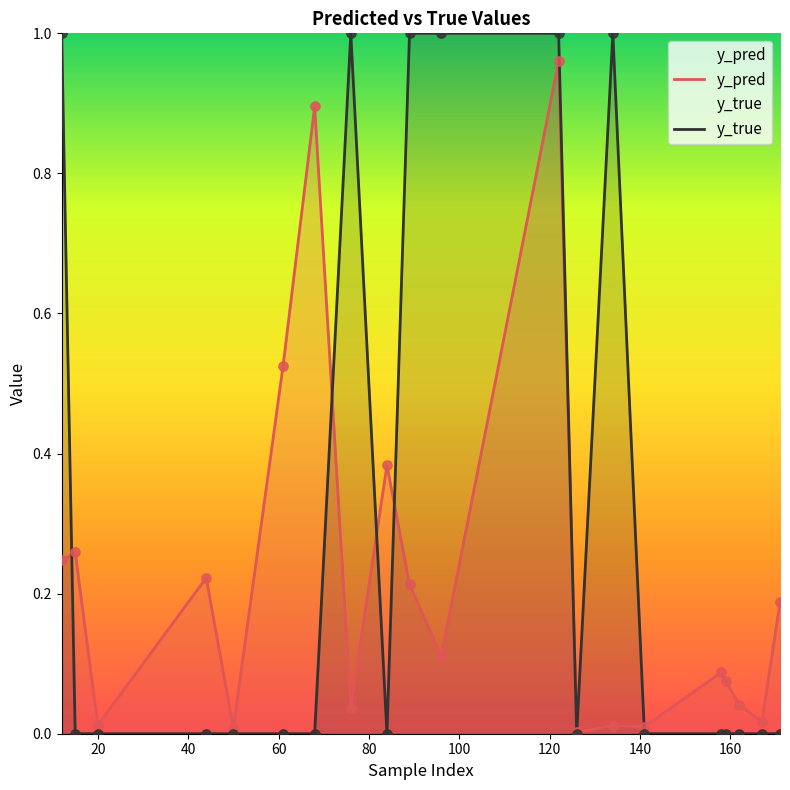

Which series has the widest spread of values?

y_true